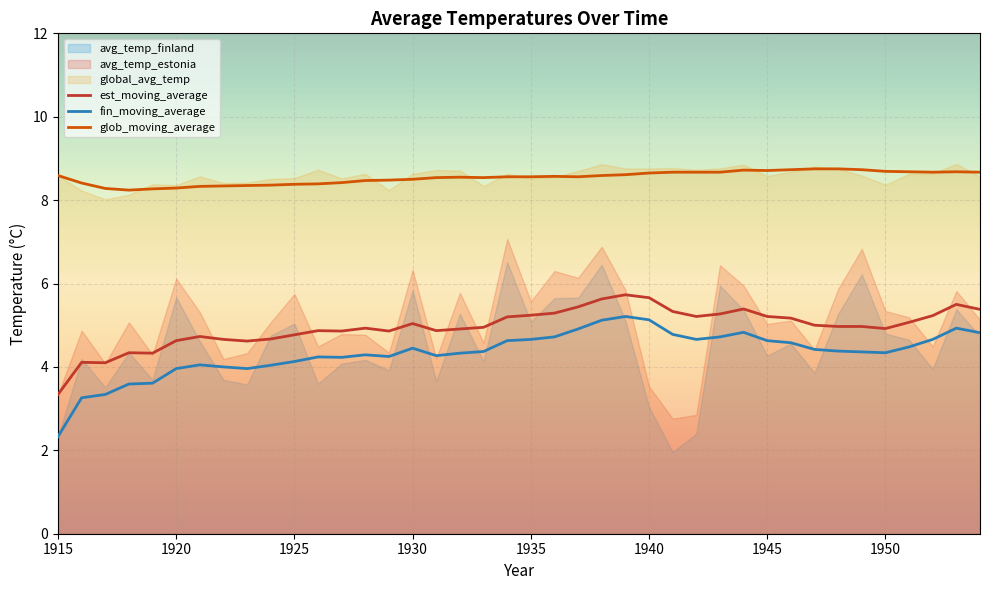

The fin_moving_average series shows 4.5 at 1930. True or false?

True